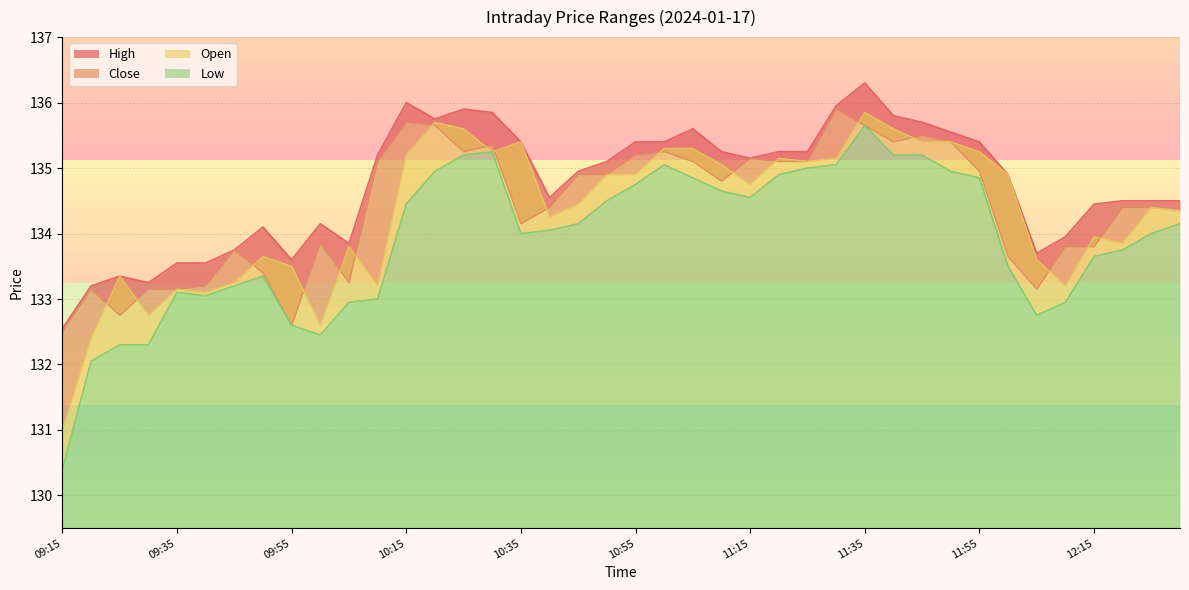

What position from the left is 11:05?

23